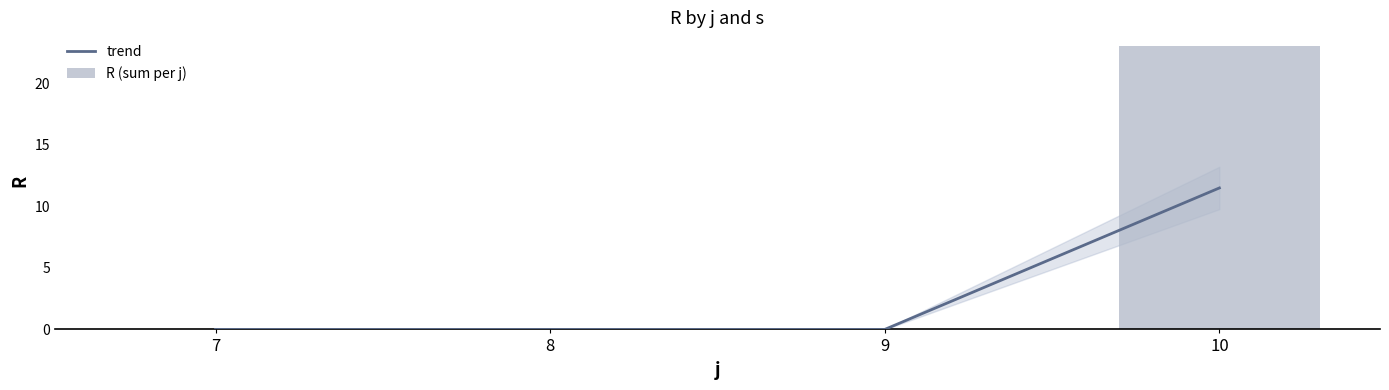

How many groups of bars are there?

4